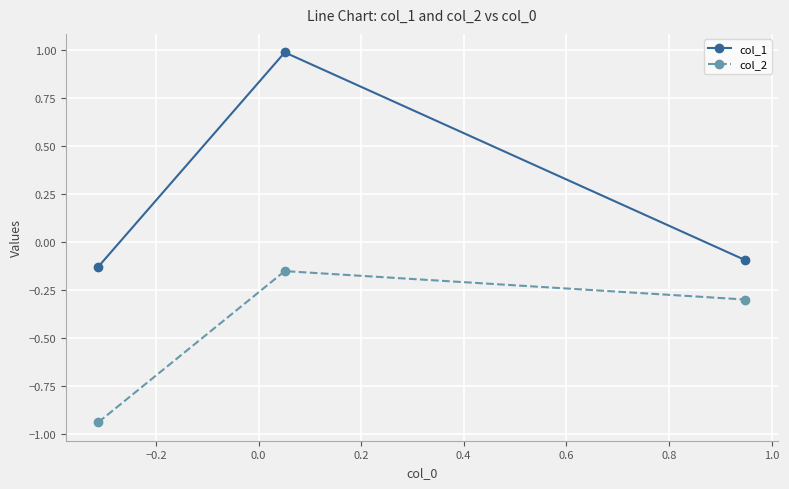

Which series has the largest range (max minus min)?

col_1